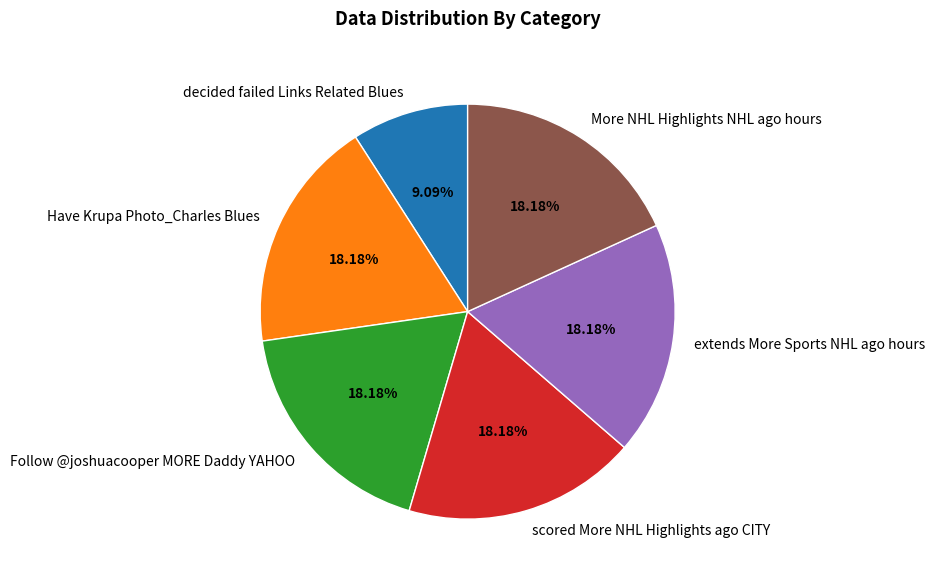

What is the smallest slice in the pie chart?

decided failed Links Related Blues